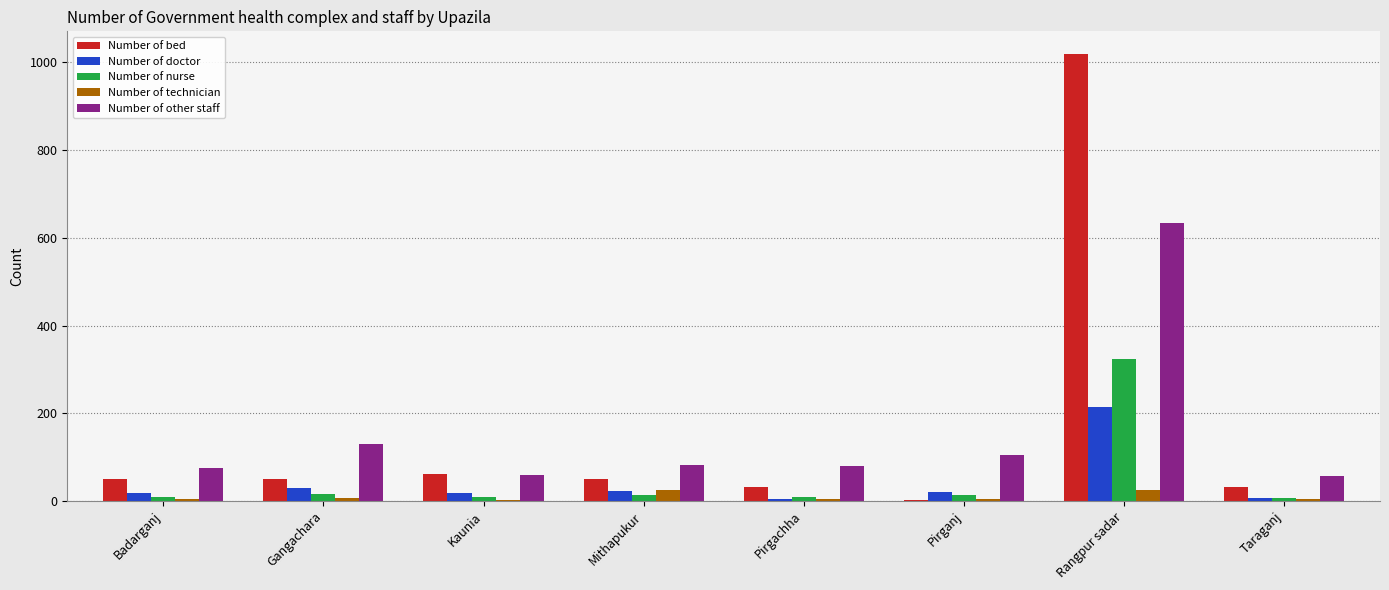

Read the Number of bed value at Rangpur sadar, to the nearest 10.

1020